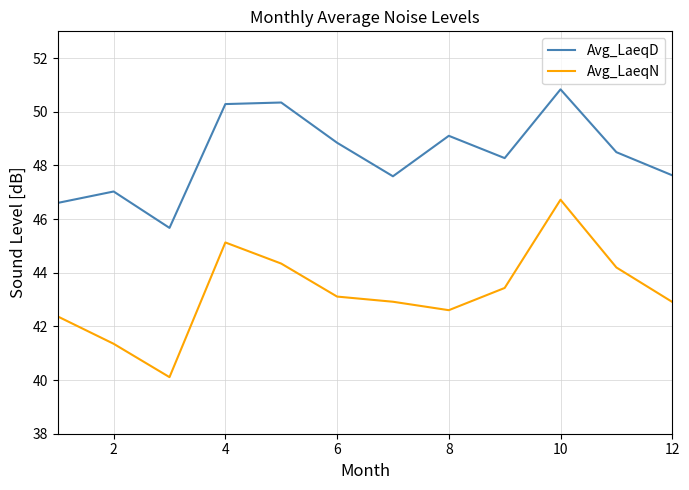

What are all the series names shown in the legend?

Avg_LaeqD, Avg_LaeqN